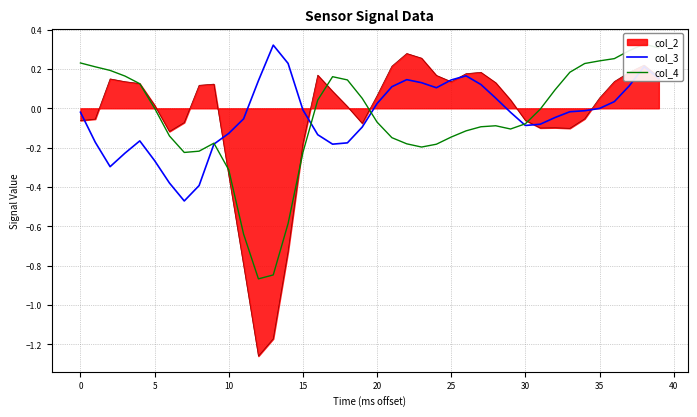

Which series has the largest total across all categories?

col_3